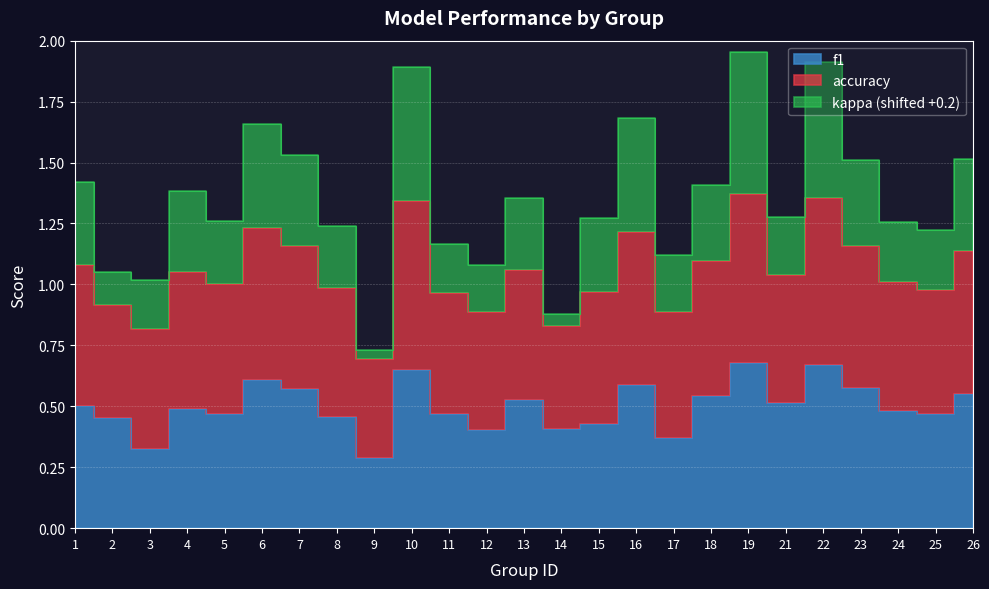

True or false: f1 has a value of 0.2 at 19.

False